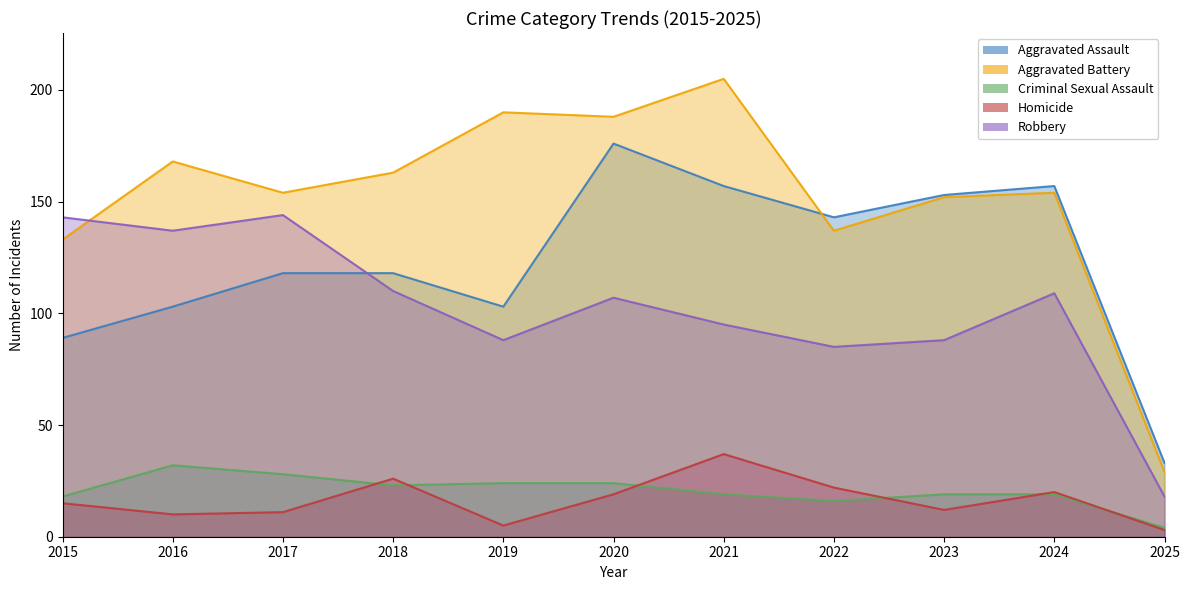

Which category has the highest value across all series?

2021